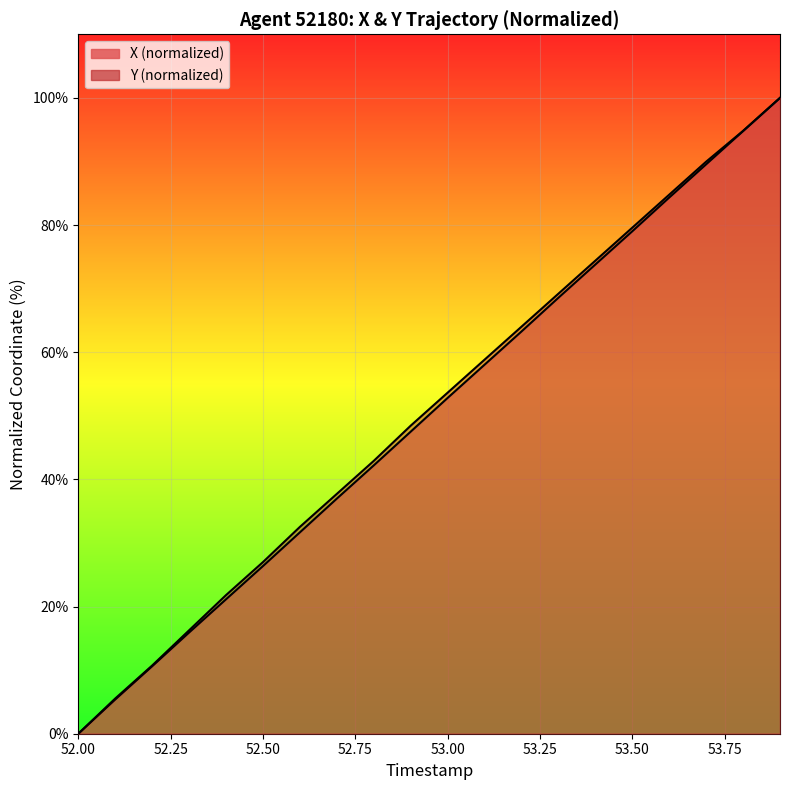

Which category has the lowest value across all series?

52.00